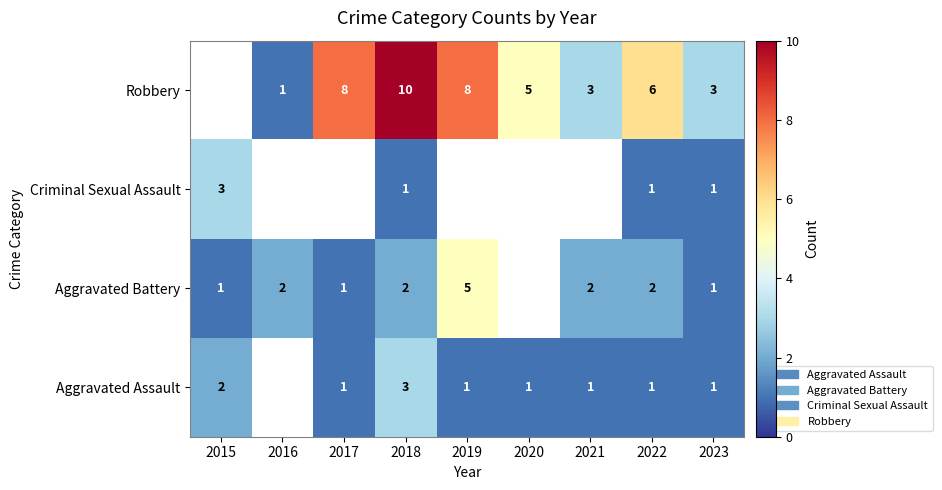

At which category does the chart reach its minimum across all series?

2017